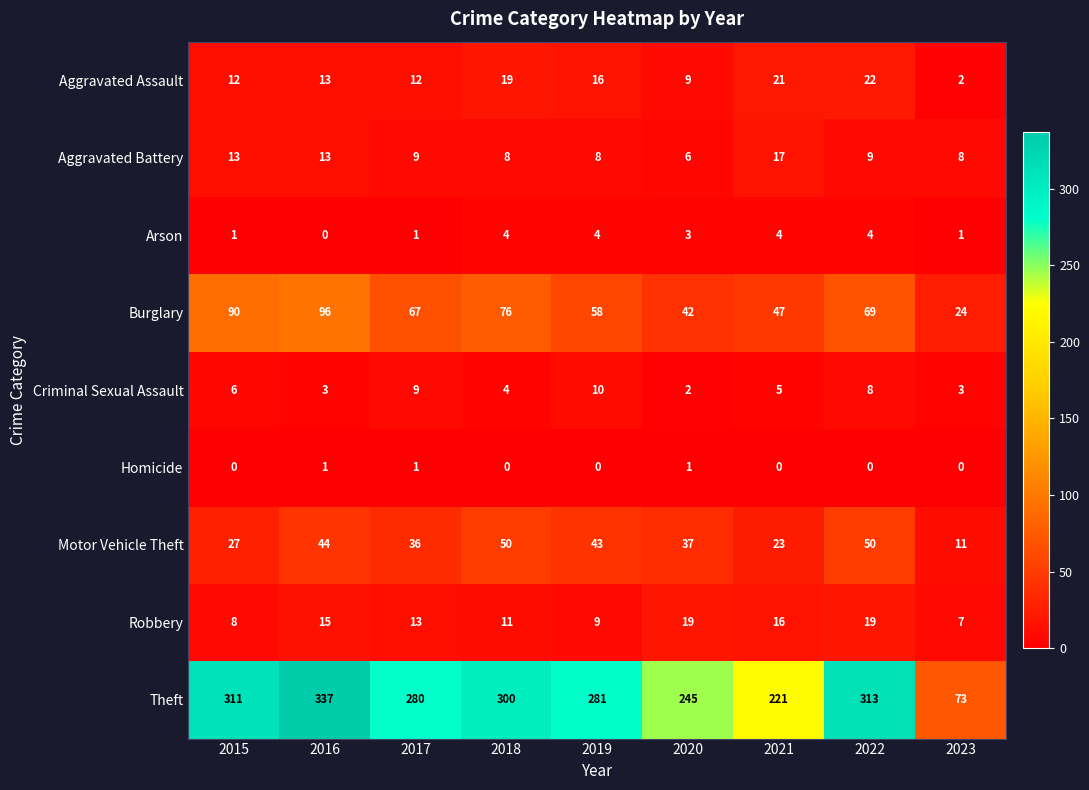

What is the sum of the Aggravated Assault values at 2016 and 2022?

35